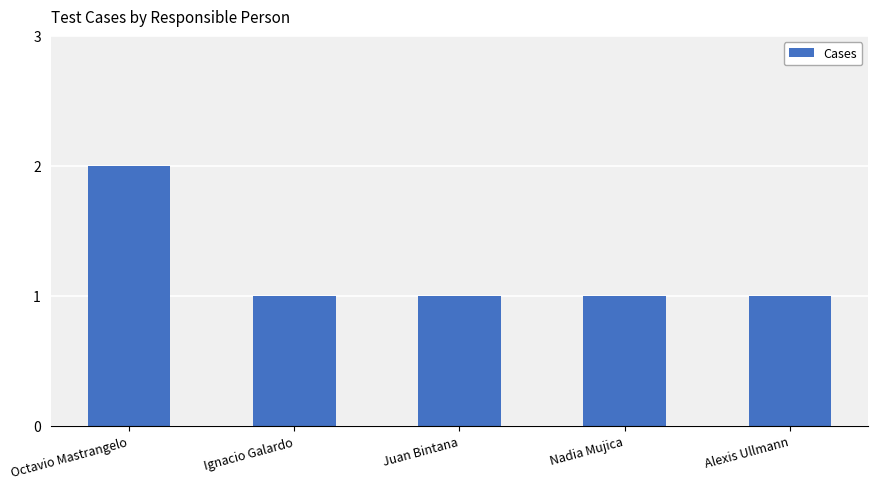

Which label corresponds to the largest value in the chart?

Octavio Mastrangelo